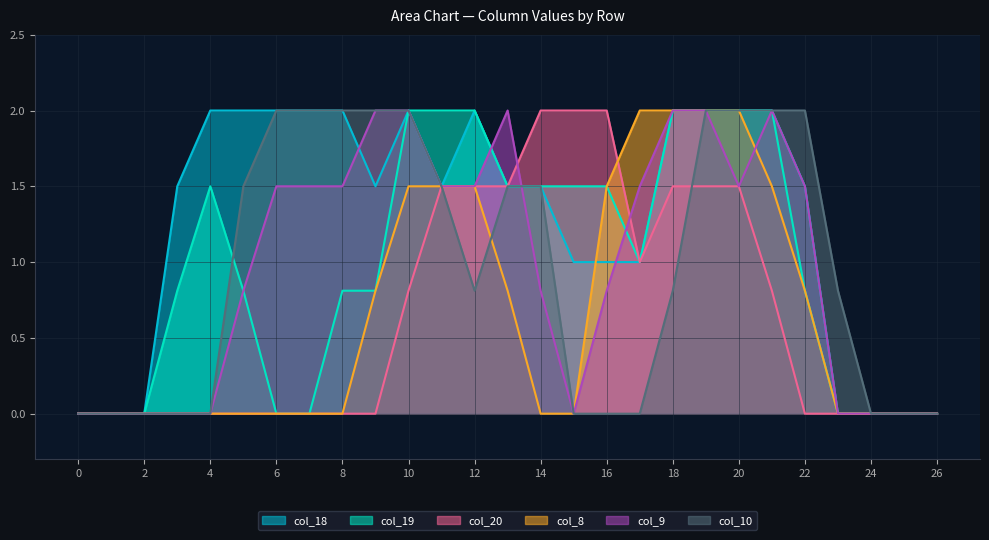

Reading right to left, transcribe all the data shown in this chart.

col_18: 0.0	0.0	0.0	0.0	1.5	2.0	2.0	2.0	2.0	1.0	1.0	1.0	1.5	1.5	2.0	1.5	2.0	1.5	2.0	2.0	2.0	2.0	2.0	1.5	0.0	0.0	0.0
col_19: 0.0	0.0	0.0	0.0	0.8	2.0	2.0	2.0	2.0	1.0	1.5	1.5	1.5	1.5	2.0	2.0	2.0	0.8	0.8	0.0	0.0	0.8	1.5	0.8	0.0	0.0	0.0
col_20: 0.0	0.0	0.0	0.0	0.0	0.8	1.5	1.5	1.5	1.0	2.0	2.0	2.0	1.5	1.5	1.5	0.8	0.0	0.0	0.0	0.0	0.0	0.0	0.0	0.0	0.0	0.0
col_8: 0.0	0.0	0.0	0.0	0.8	1.5	2.0	2.0	2.0	2.0	1.5	0.0	0.0	0.8	1.5	1.5	1.5	0.8	0.0	0.0	0.0	0.0	0.0	0.0	0.0	0.0	0.0
col_9: 0.0	0.0	0.0	0.0	1.5	2.0	1.5	2.0	2.0	1.5	0.8	0.0	0.8	2.0	1.5	1.5	2.0	2.0	1.5	1.5	1.5	0.8	0.0	0.0	0.0	0.0	0.0
col_10: 0.0	0.0	0.0	0.8	2.0	2.0	2.0	2.0	0.8	0.0	0.0	0.0	1.5	1.5	0.8	1.5	2.0	2.0	2.0	2.0	2.0	1.5	0.0	0.0	0.0	0.0	0.0